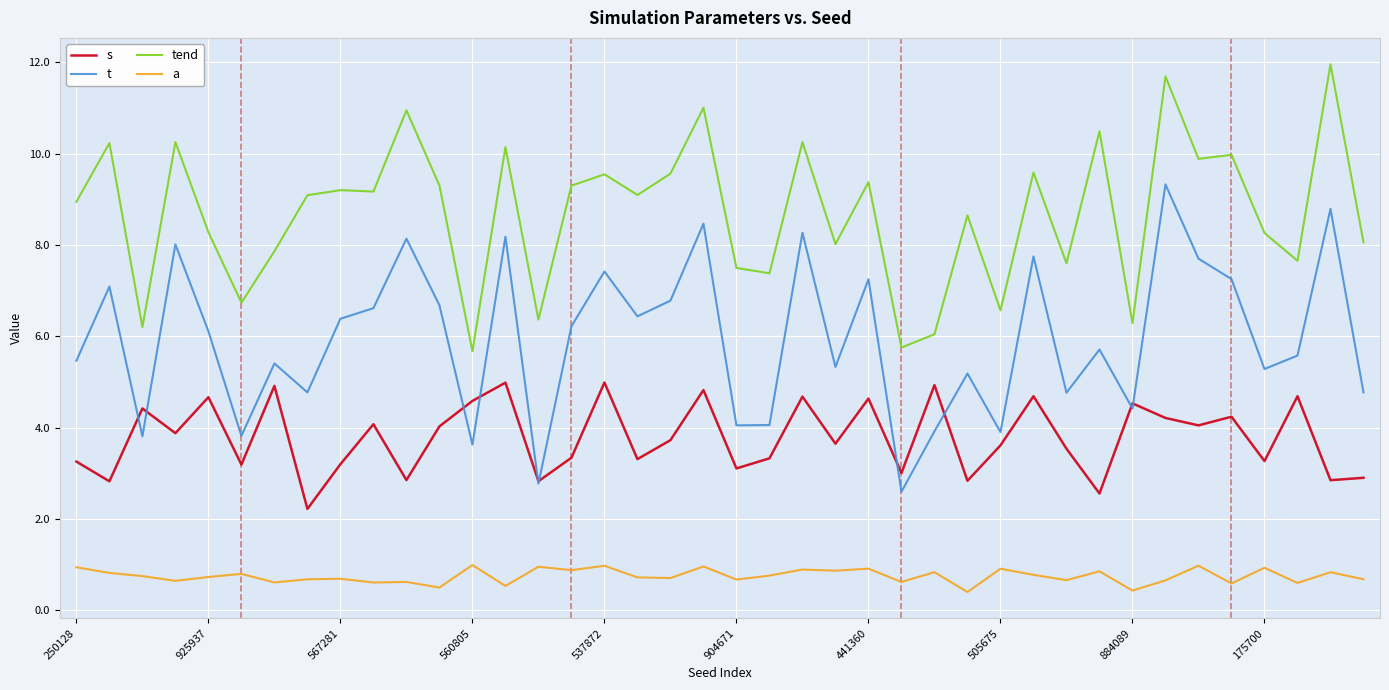

List the series in order of their peak value, highest first.

tend, t, s, a